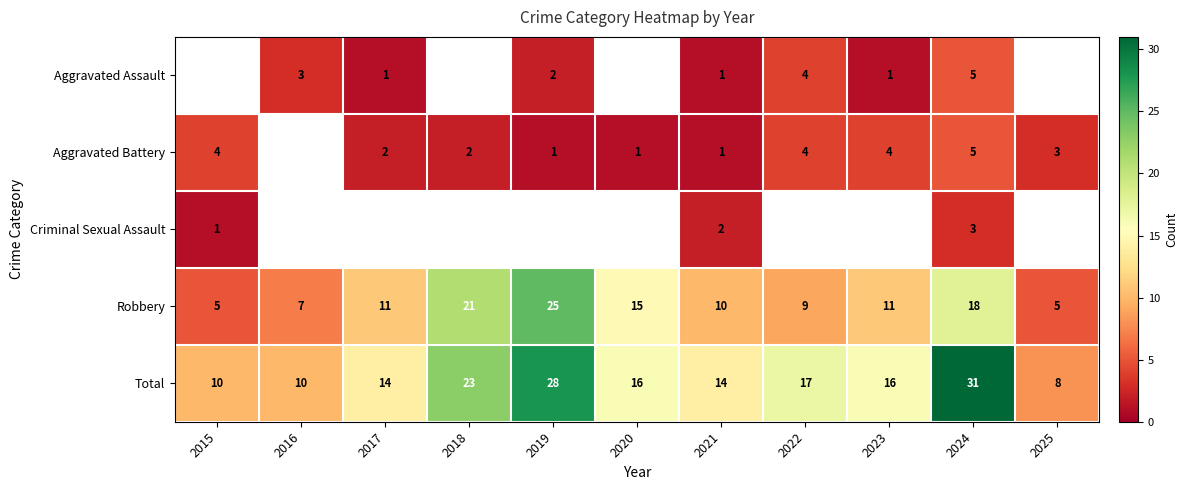

How many data points in Robbery are less than 11?

5